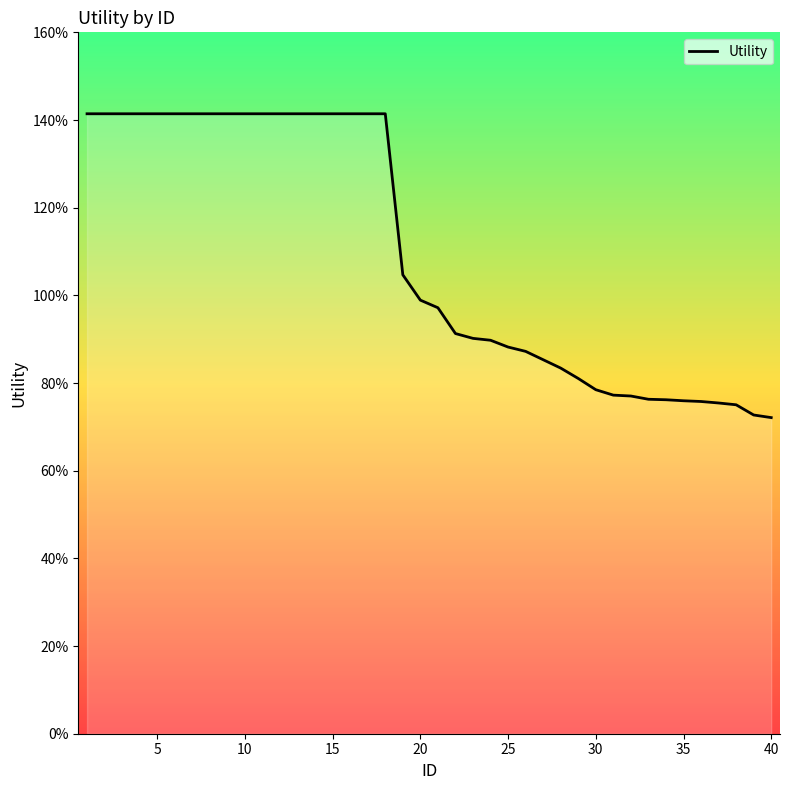

Does the chart display data point markers on the line(s)?

No